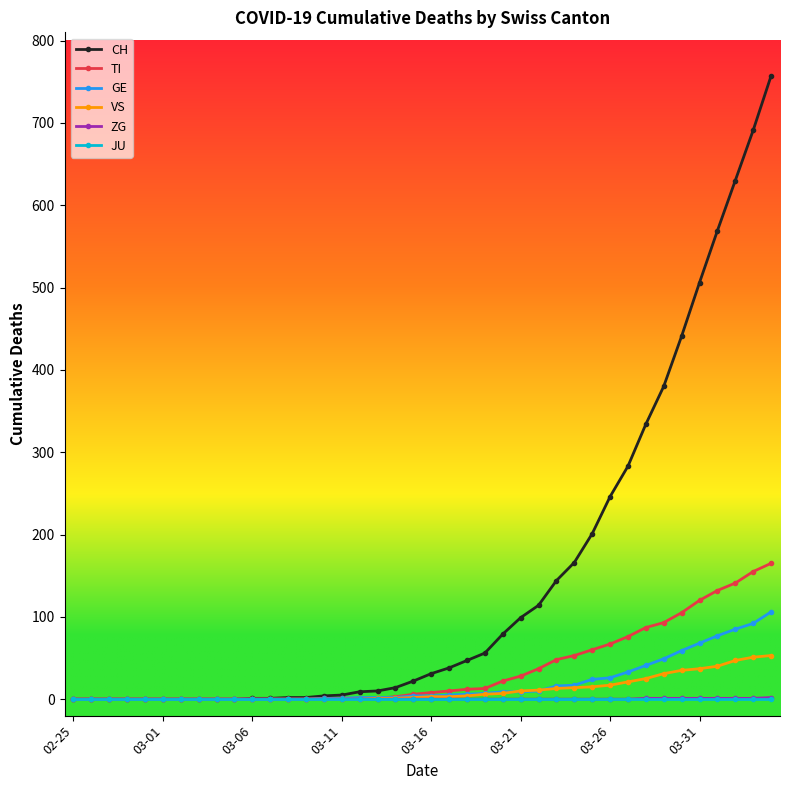

Which series has the widest spread of values?

CH